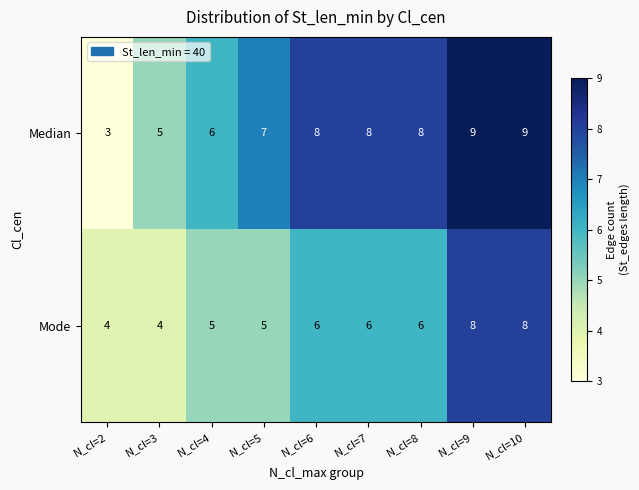

What is the approximate value of Median at N_cl=5?

7